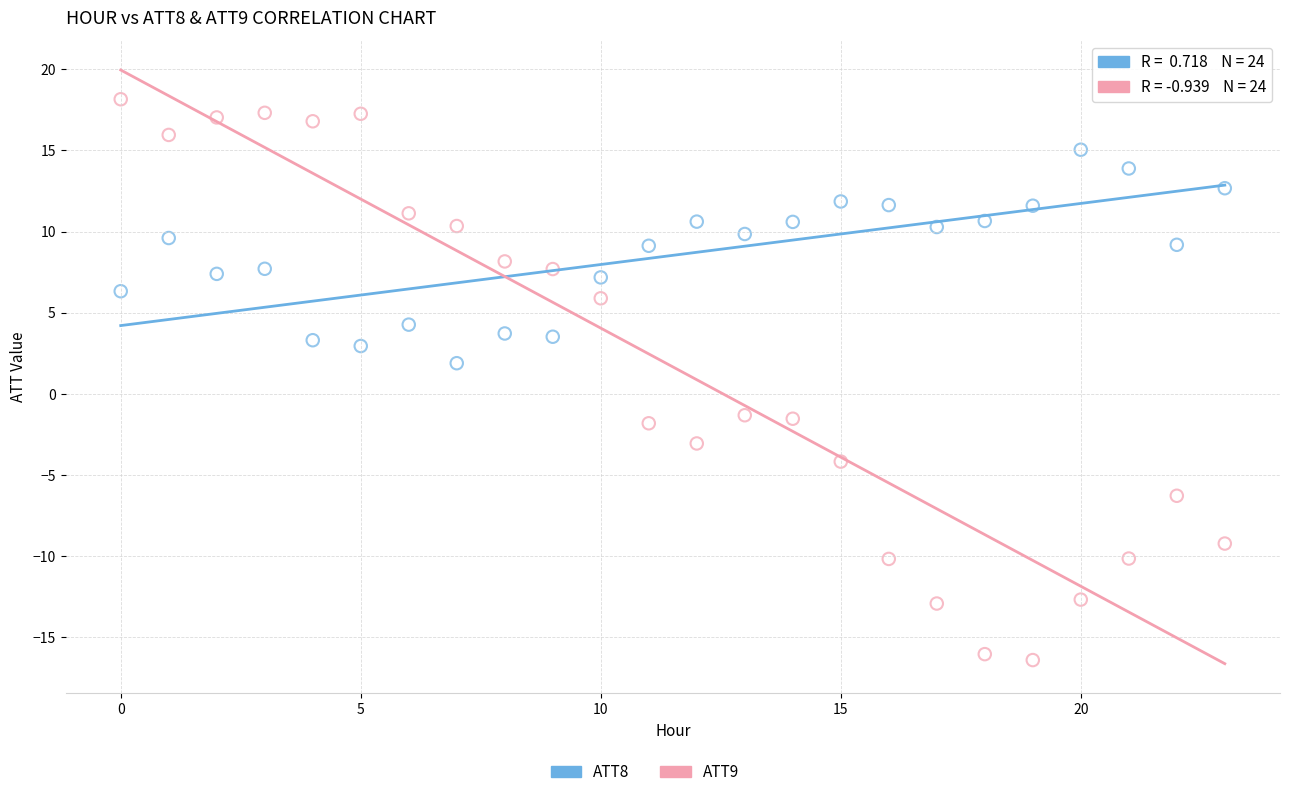

Across all data points, what is the range of Y values (max minus min)?

34.6